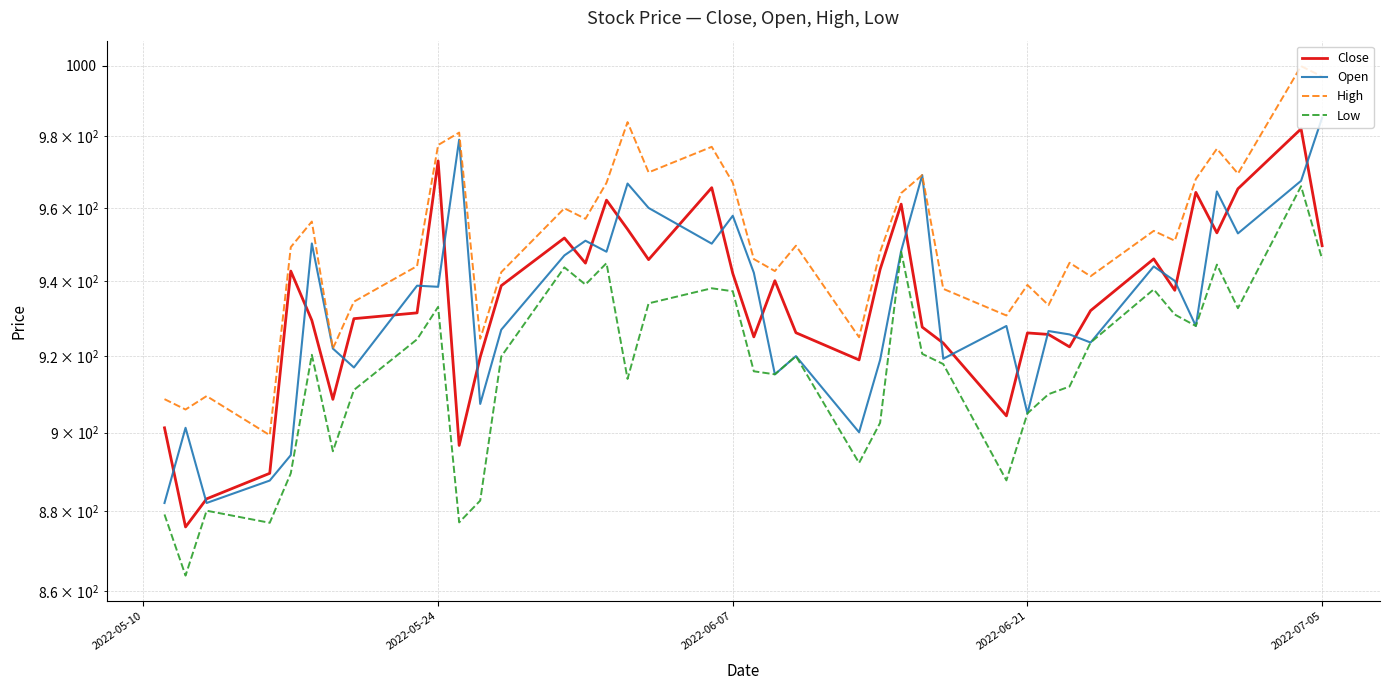

Is it true that Close equals 553.1 at 33?

False